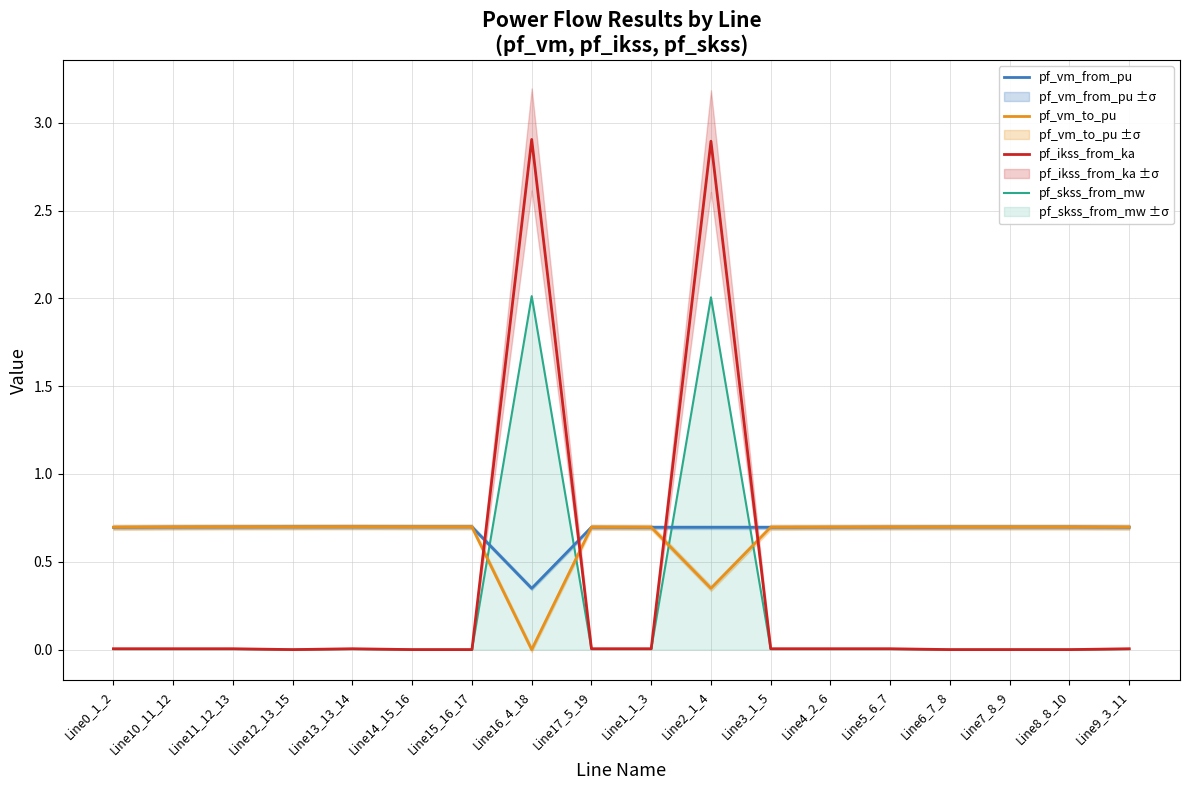

What is the approximate value of pf_vm_from_pu at Line16_4_18?

0.3